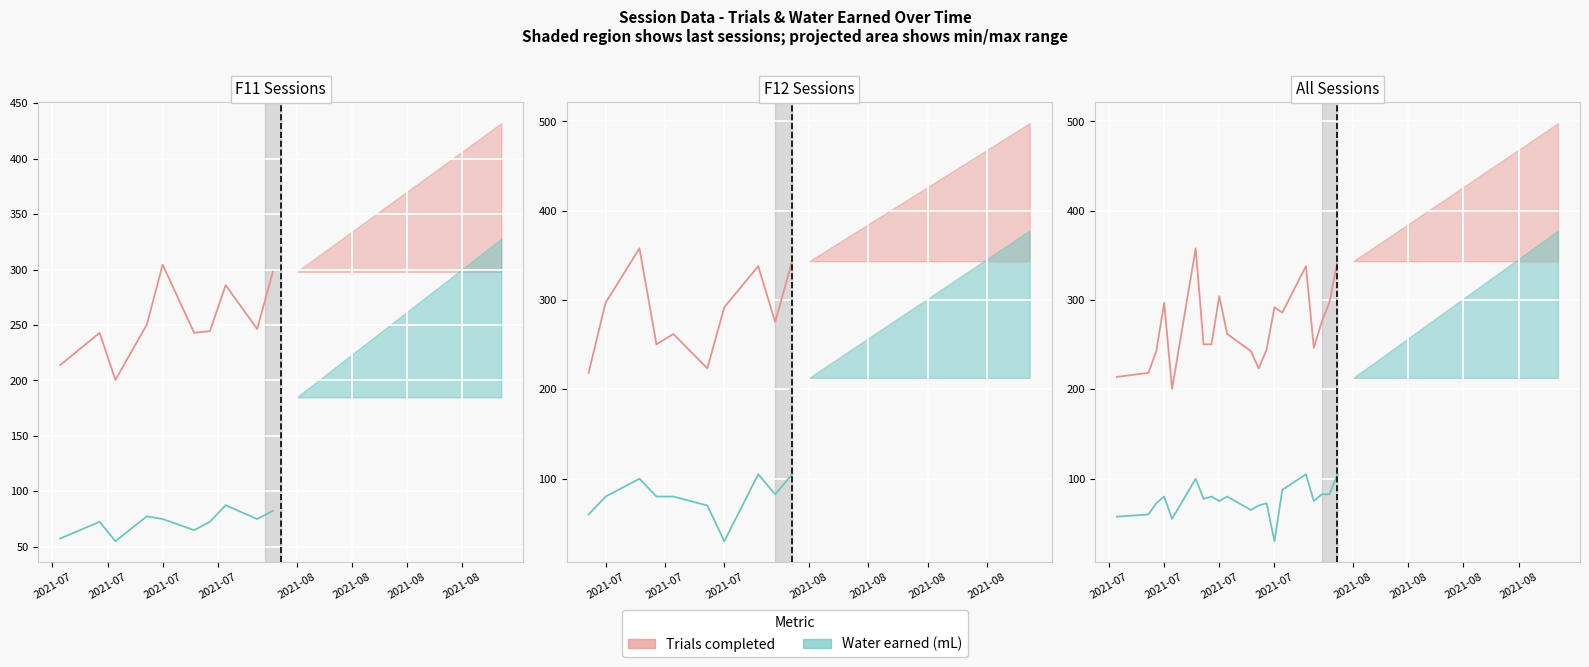

At which category is the sum across all series the highest?

2021-07-26